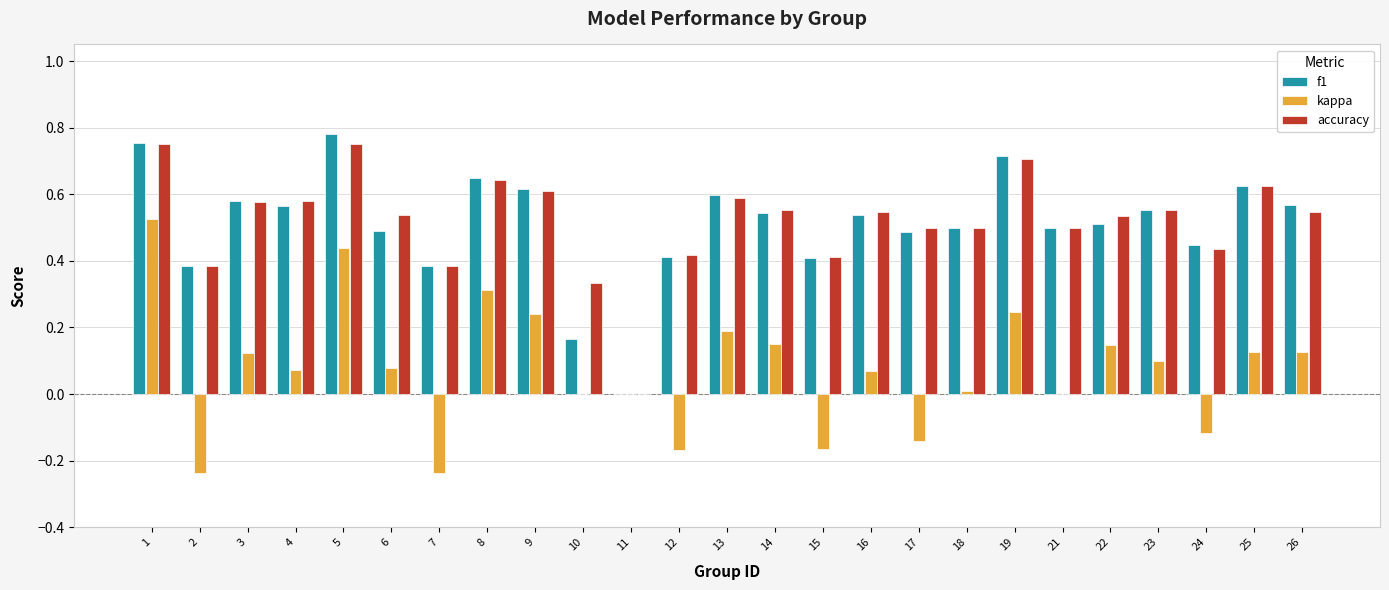

Between 12 and 22, which series saw the biggest shift?

kappa